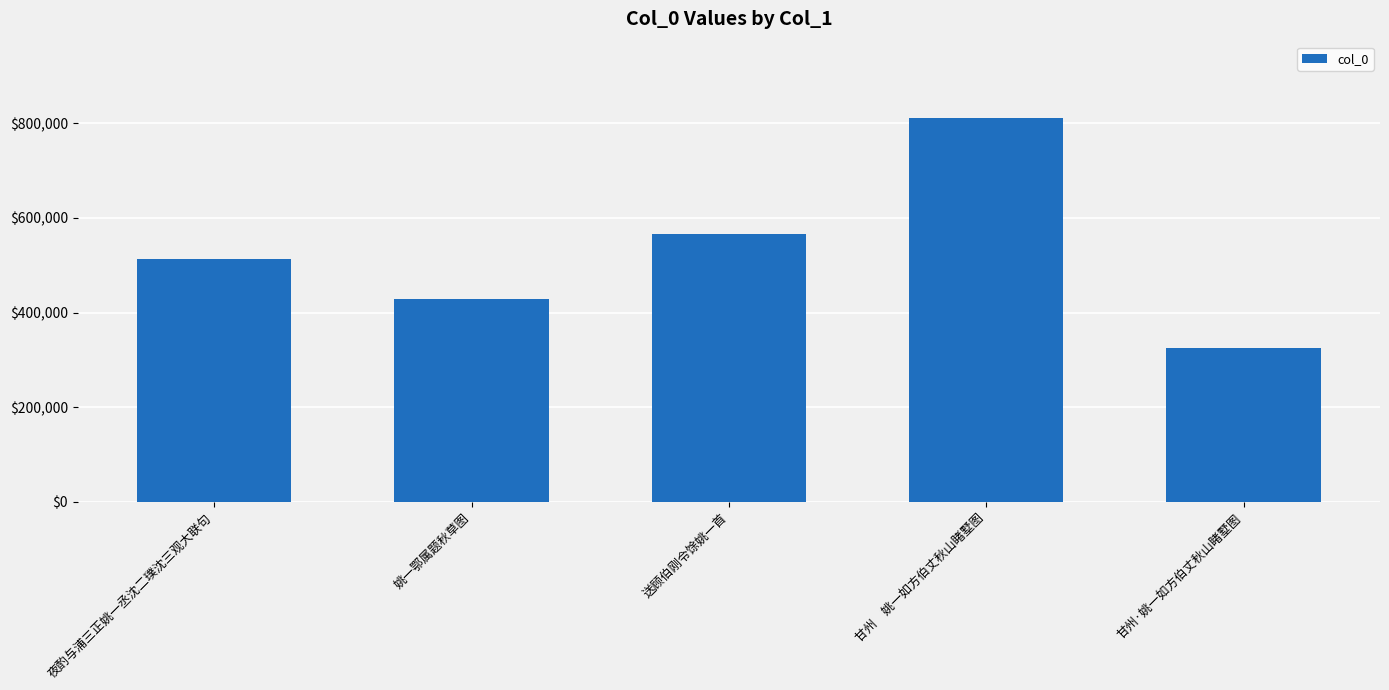

How many values are between 429196 and 566001?

3